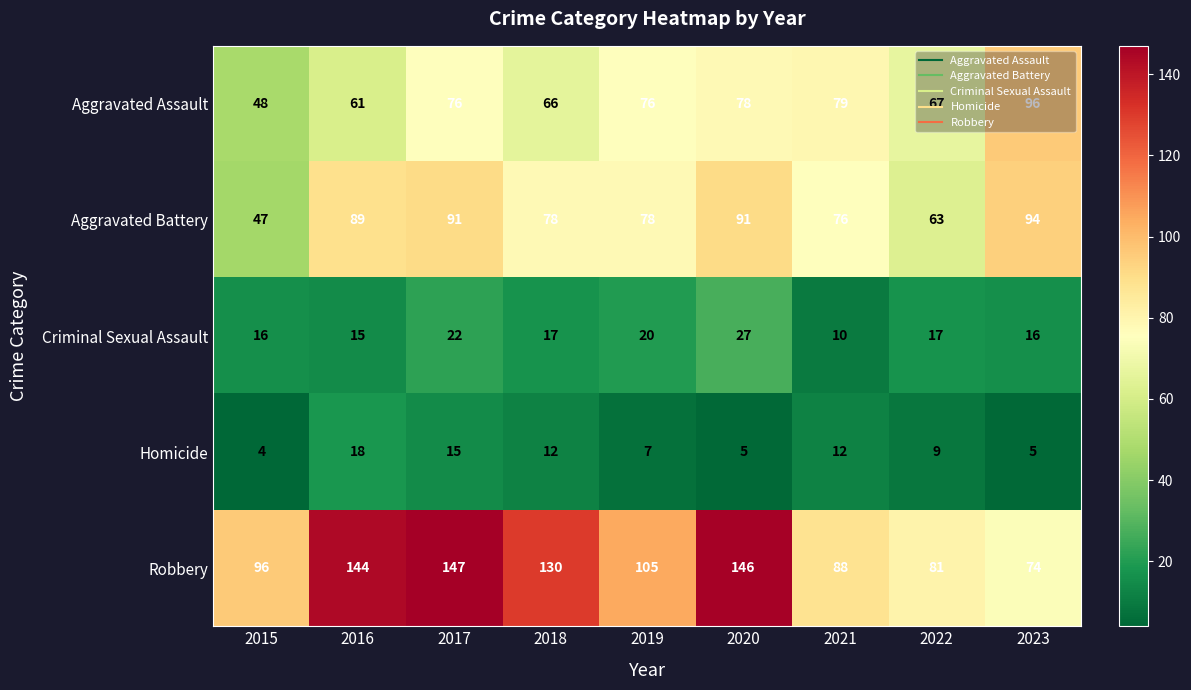

Between 2016 and 2017, which series saw the biggest shift?

Aggravated Assault